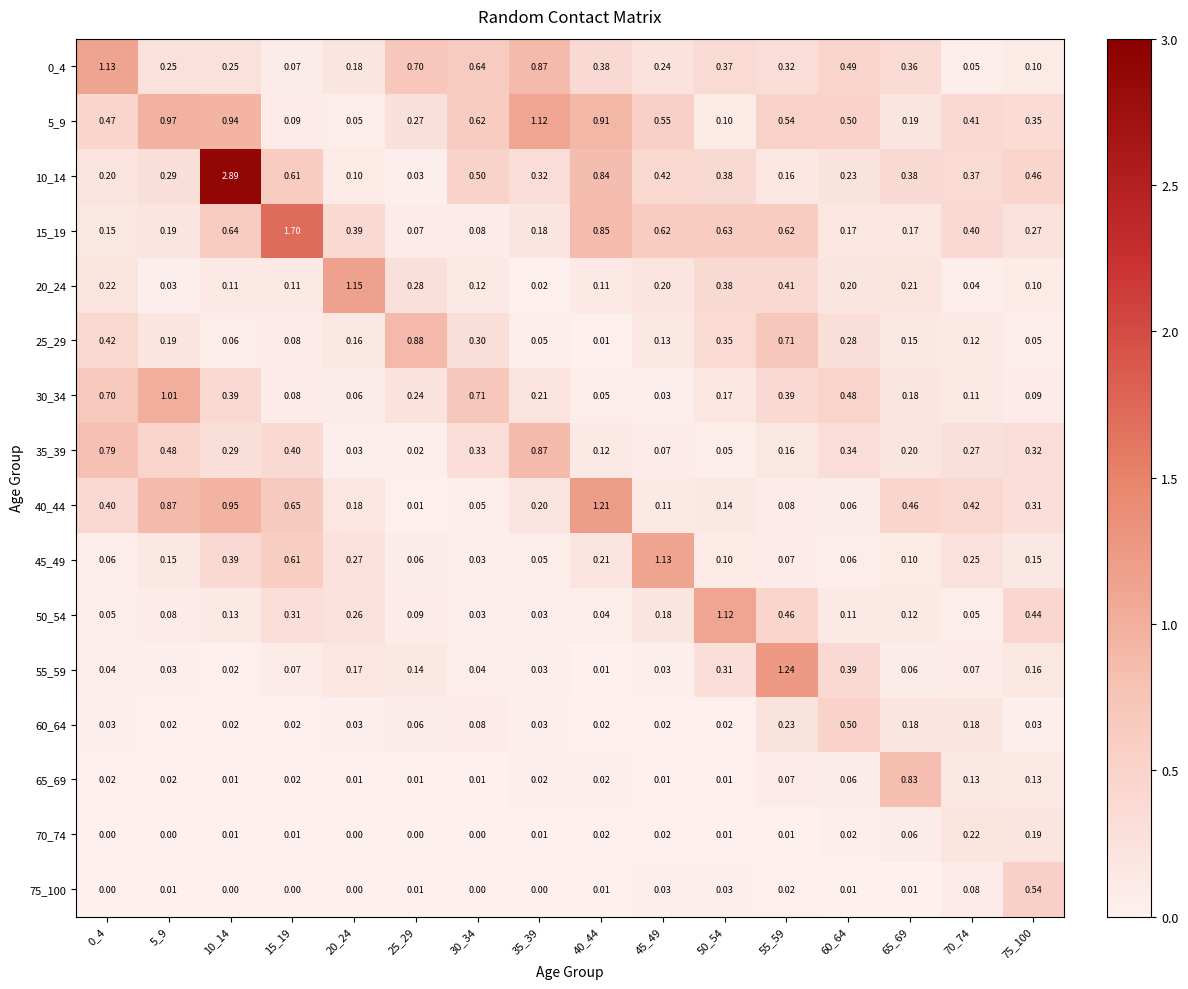

Which series has the largest range (max minus min)?

10_14